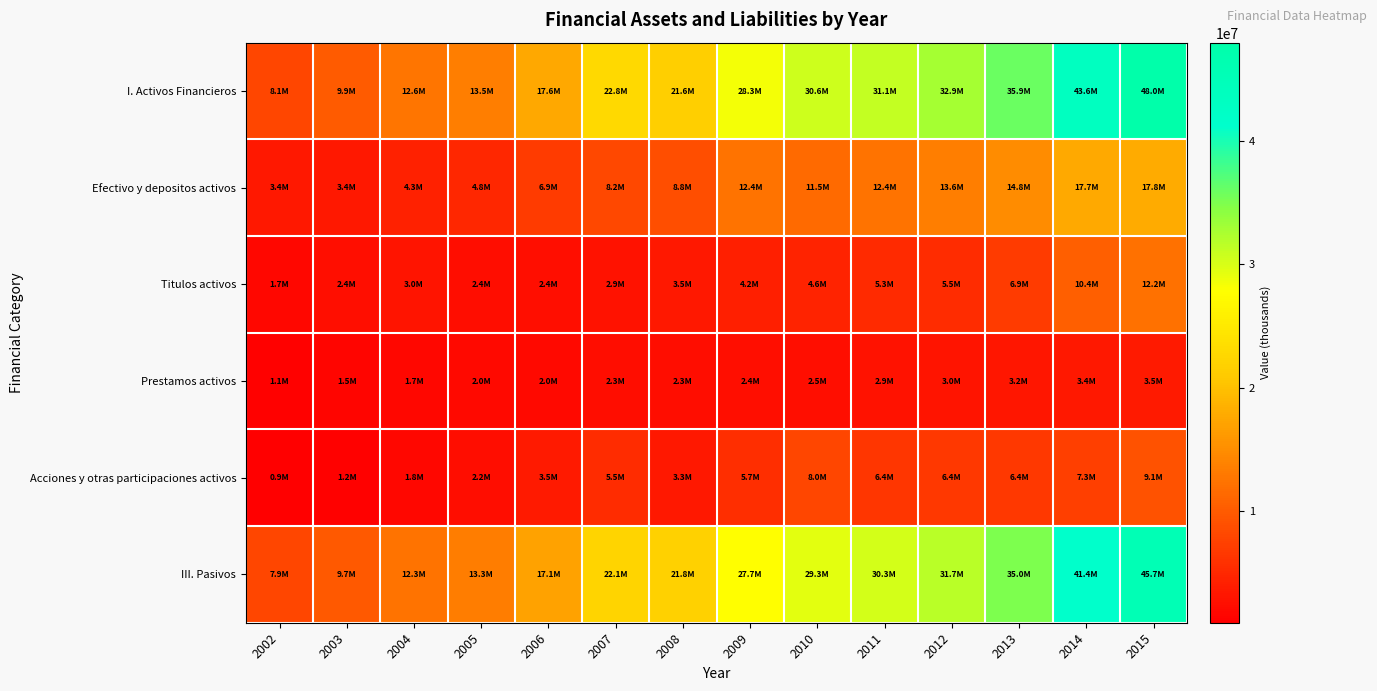

Reading left to right, transcribe all the data shown in this chart.

I. Activos Financieros: 2002=8066592	2003=9945947	2004=12566367	2005=13518312	2006=17573310	2007=22817673	2008=21580505	2009=28332500	2010=30630318	2011=31097225	2012=32919650	2013=35932715	2014=43551121	2015=48019973
Efectivo y depositos activos: 2002=3445861	2003=3402351	2004=4324569	2005=4844485	2006=6855574	2007=8204883	2008=8764320	2009=12445516	2010=11465486	2011=12437673	2012=13561809	2013=14834628	2014=17653899	2015=17848637
Titulos activos: 2002=1735726	2003=2403878	2004=2957323	2005=2361694	2006=2434705	2007=2861616	2008=3465223	2009=4183128	2010=4552690	2011=5260740	2012=5453152	2013=6930193	2014=10406007	2015=12235350
Prestamos activos: 2002=1078355	2003=1500723	2004=1657985	2005=1961960	2006=1950114	2007=2349611	2008=2315265	2009=2401877	2010=2521202	2011=2854526	2012=2993219	2013=3151265	2014=3358348	2015=3541972
Acciones y otras participaciones activos: 2002=893260	2003=1239077	2004=1756131	2005=2246660	2006=3483566	2007=5452544	2008=3296040	2009=5675415	2010=7969251	2011=6386549	2012=6445261	2013=6420715	2014=7265682	2015=9139494
III. Pasivos: 2002=7890953	2003=9742244	2004=12335331	2005=13333713	2006=17083322	2007=22109226	2008=21791051	2009=27731610	2010=29295641	2011=30291958	2012=31721718	2013=34959739	2014=41350011	2015=45731731